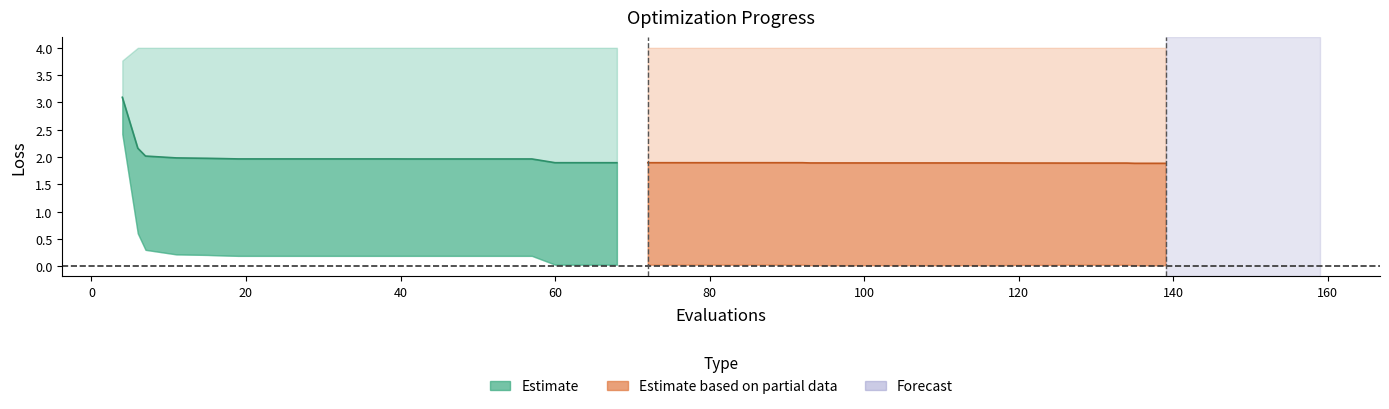

True or false: mean (estimate) and mean (partial) intersect in this chart.

False